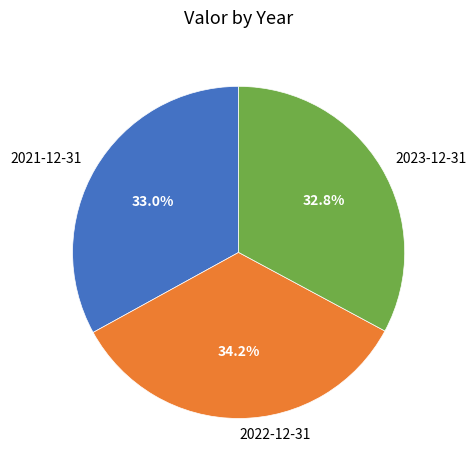

What percentage do 2021-12-31 and 2023-12-31 together represent?

65.8%